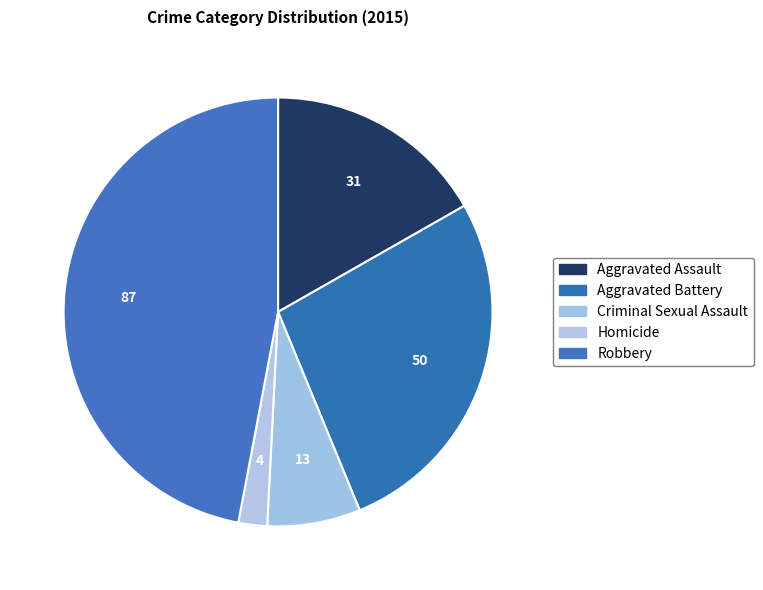

Which category has the smallest portion of the pie?

Homicide